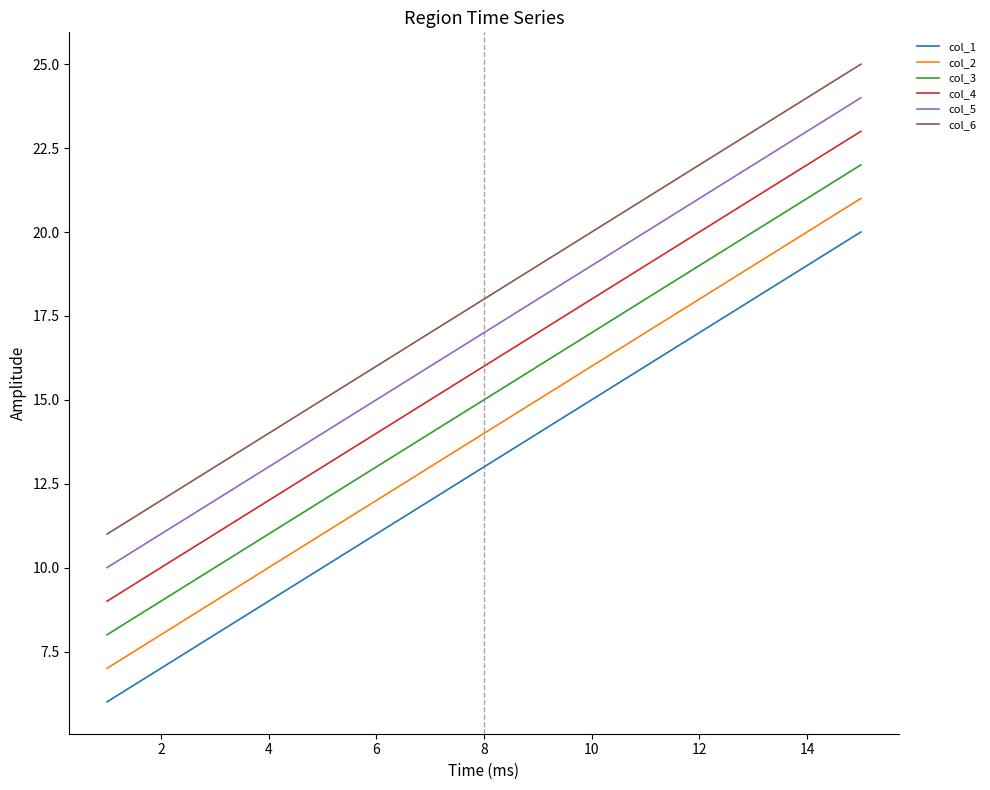

What is the minimum value shown in the chart?

6